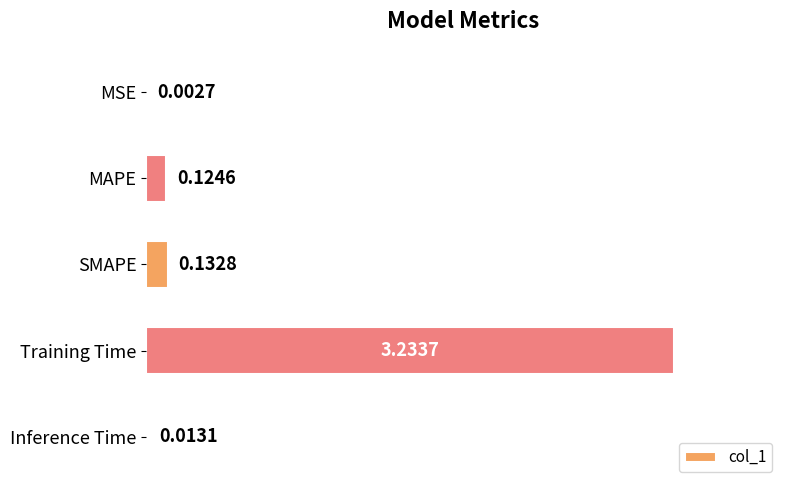

Between MSE and MAPE, which is larger?

MAPE